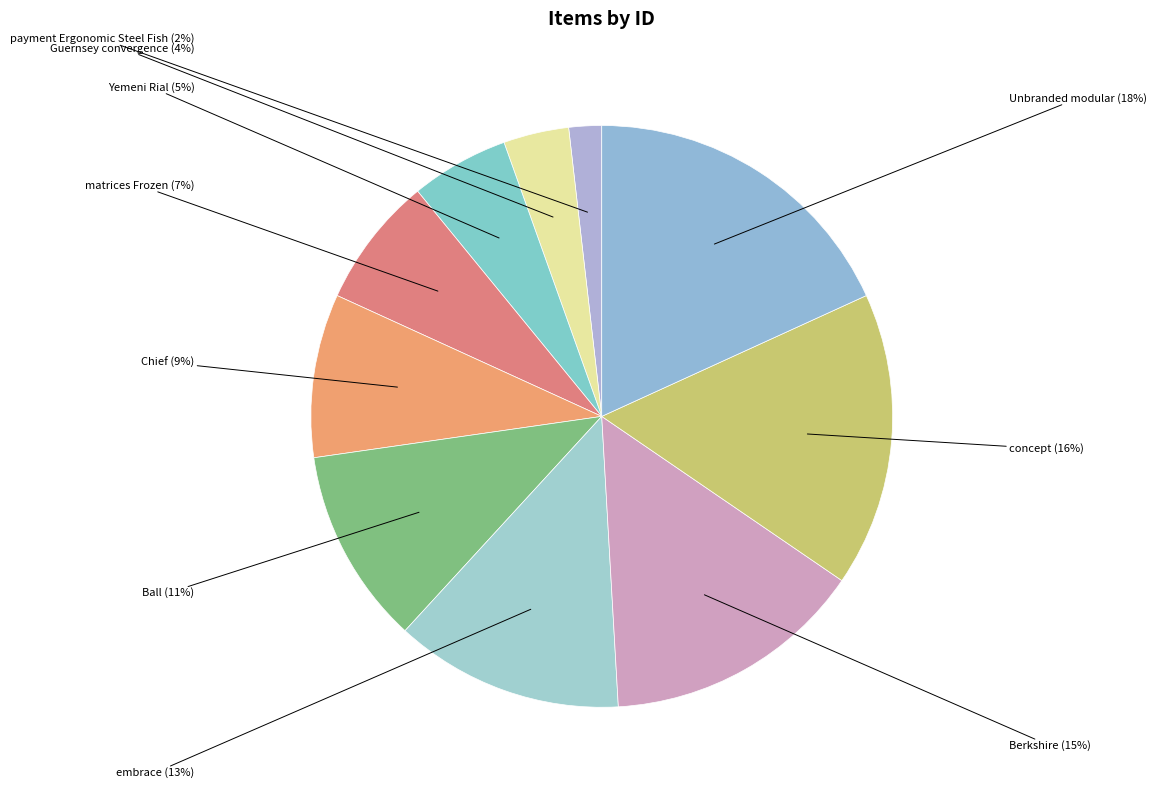

Combined, do Chief and Unbranded modular account for over 50%?

No